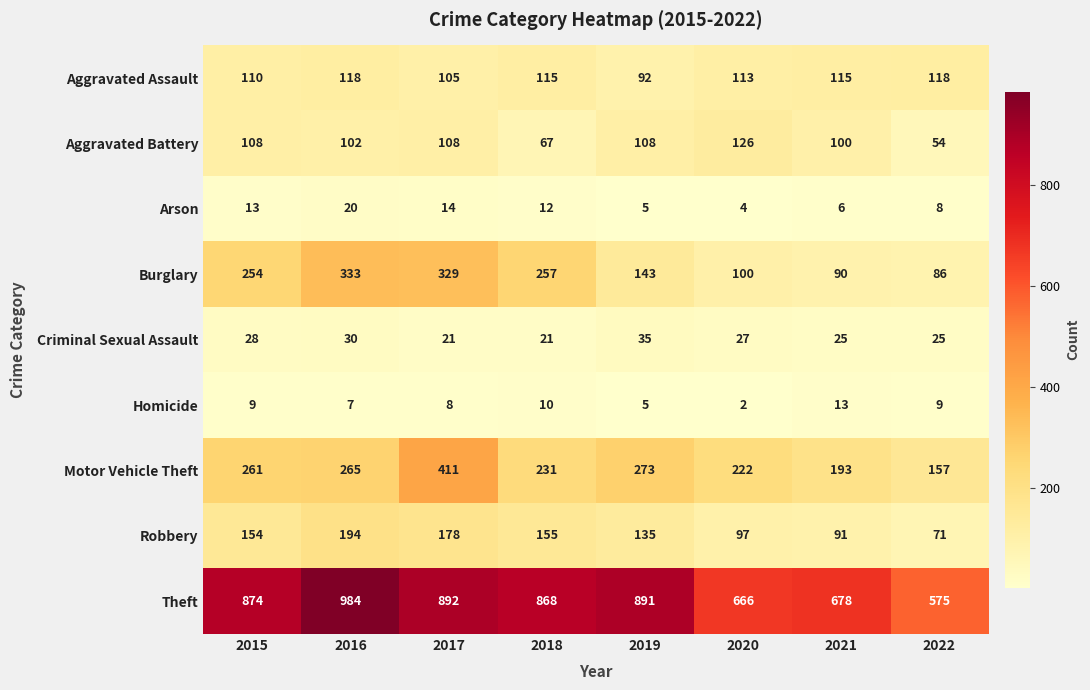

The value of Burglary at 2015 is 254. True or false?

True